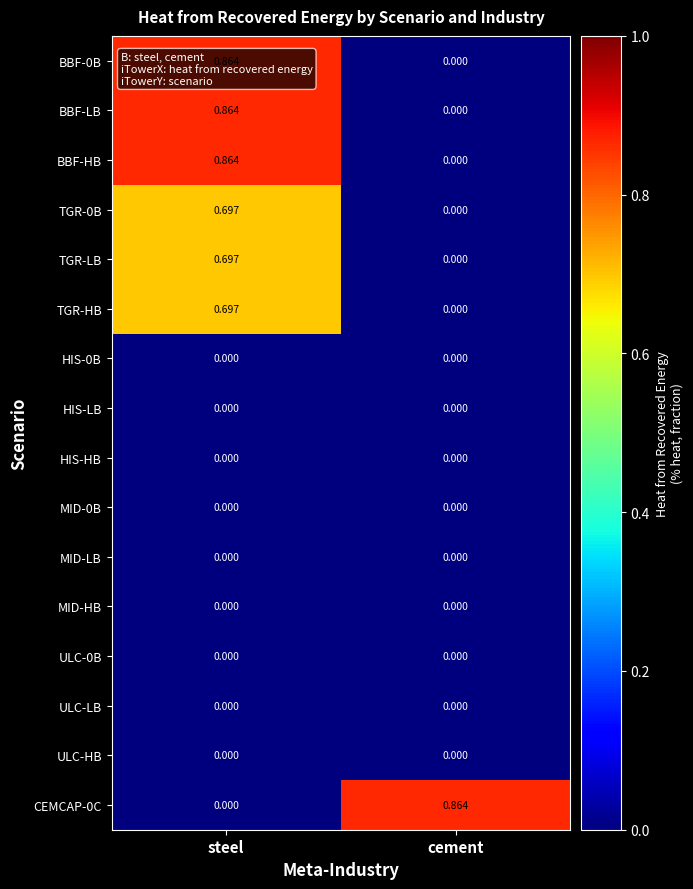

At which label does CEMCAP-0C reach its minimum?

steel